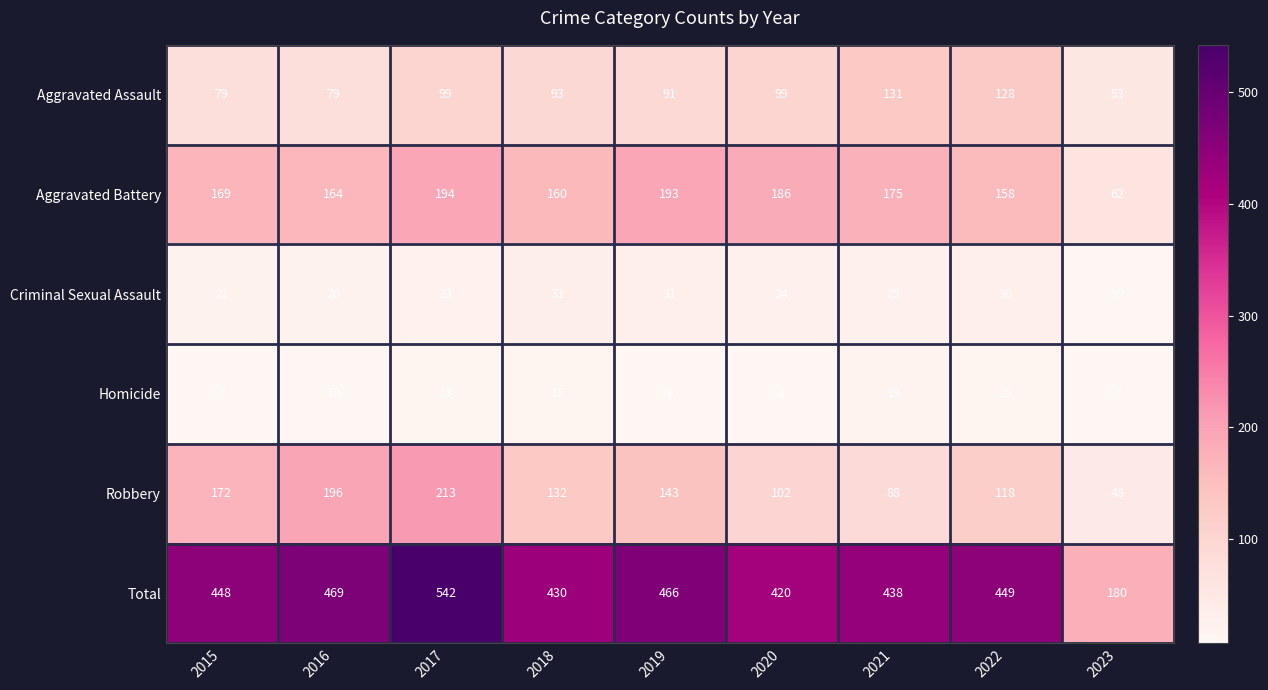

What is the sum of all Aggravated Battery values?

1461